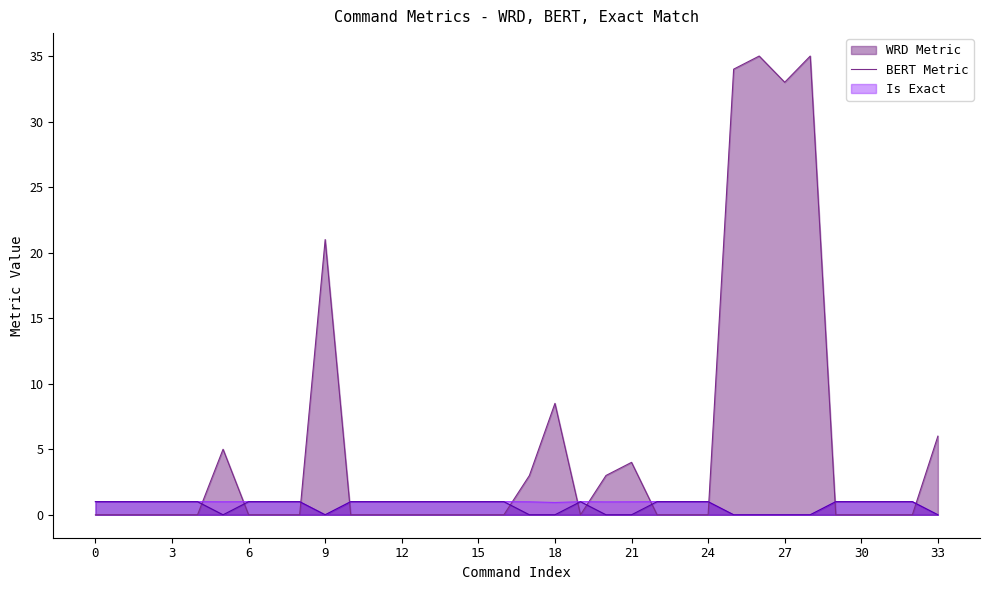

Reading left to right, what are all the values shown in this chart?

WRD Metric: 0.0	0.0	0.0	0.0	0.0	5.0	0.0	0.0	0.0	21.0	0.0	0.0	0.0	0.0	0.0	0.0	0.0	3.0	8.5	0.0	3.0	4.0	0.0	0.0	0.0	34.0	35.0	33.0	35.0	0.0	0.0	0.0	0.0	6.0
BERT Metric: 1.0	1.0	1.0	1.0	1.0	1.0	1.0	1.0	1.0	0.0	1.0	1.0	1.0	1.0	1.0	1.0	1.0	1.0	0.9	1.0	1.0	1.0	1.0	1.0	1.0	0.0	0.0	0.0	0.0	1.0	1.0	1.0	1.0	0.0
Is Exact: 1.0	1.0	1.0	1.0	1.0	0.0	1.0	1.0	1.0	0.0	1.0	1.0	1.0	1.0	1.0	1.0	1.0	0.0	0.0	1.0	0.0	0.0	1.0	1.0	1.0	0.0	0.0	0.0	0.0	1.0	1.0	1.0	1.0	0.0